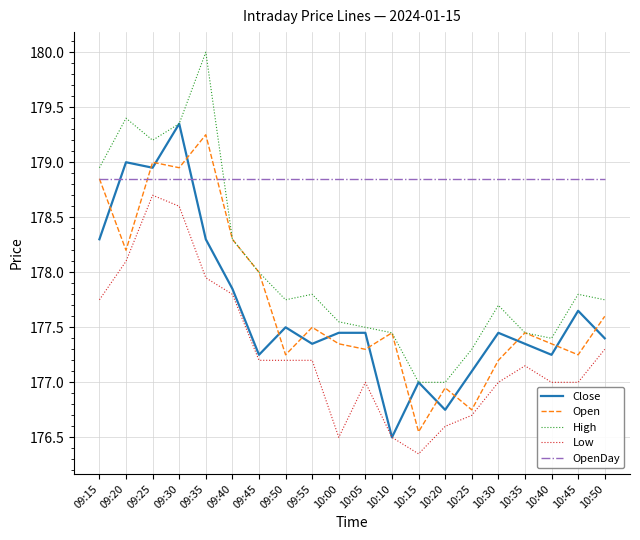

At which label does Close reach its minimum?

10:10